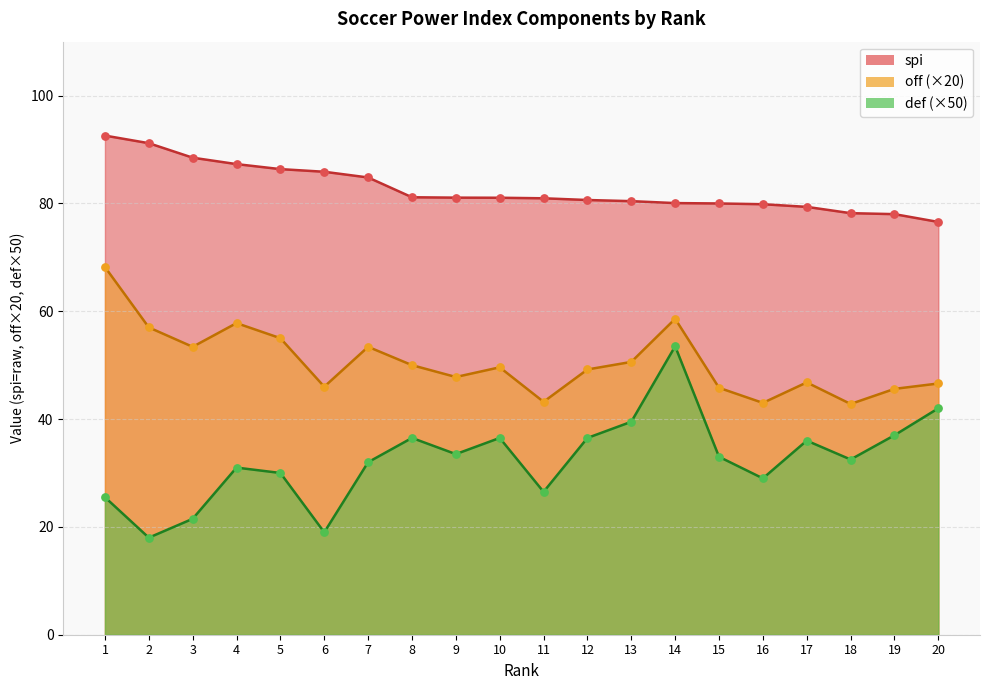

At how many categories does at least one series exceed 88?

3